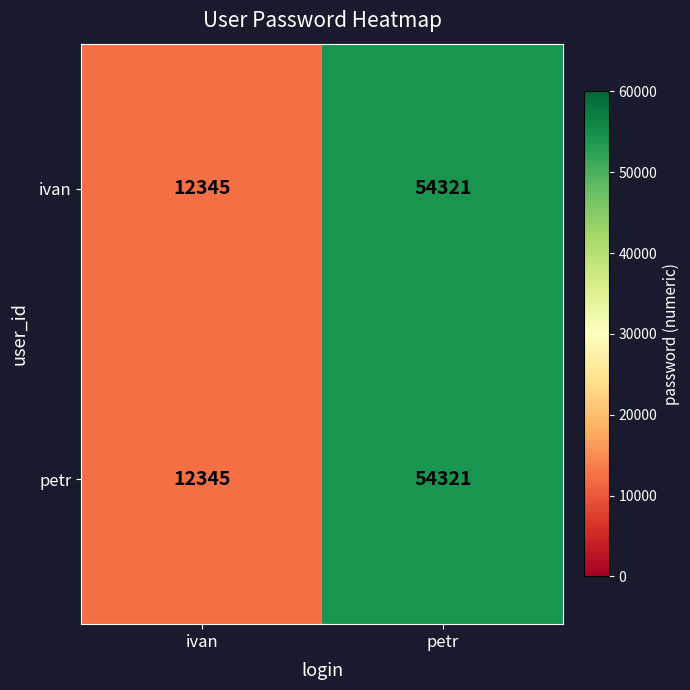

Reading left to right, transcribe all the data shown in this chart.

ivan: ivan=12345	petr=54321
petr: ivan=12345	petr=54321